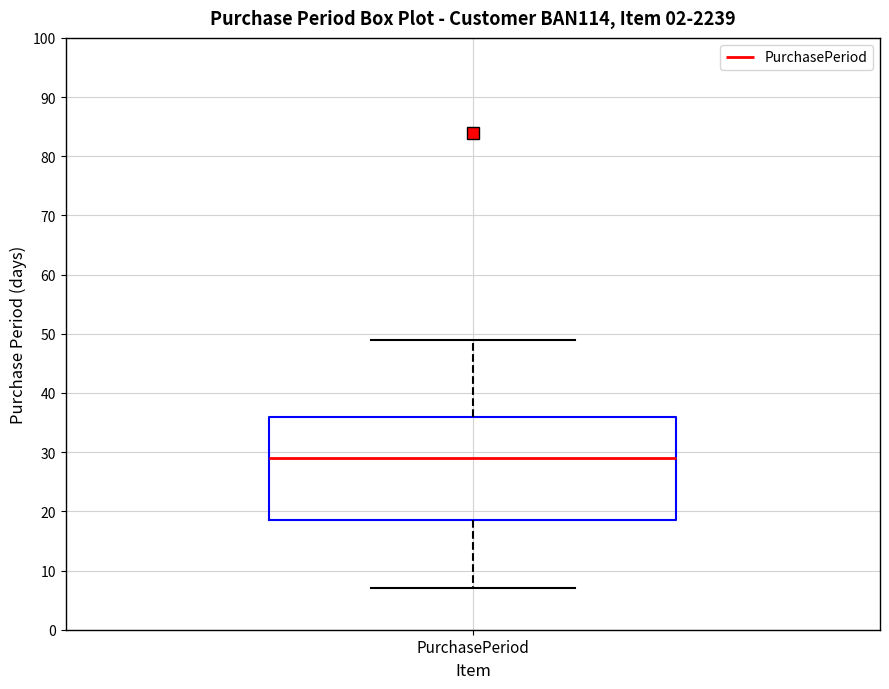

Where does the upper whisker of the box for PurchasePeriod end on the y-axis? The values are not printed on the chart, so give them approximately, as read against the axis.

49